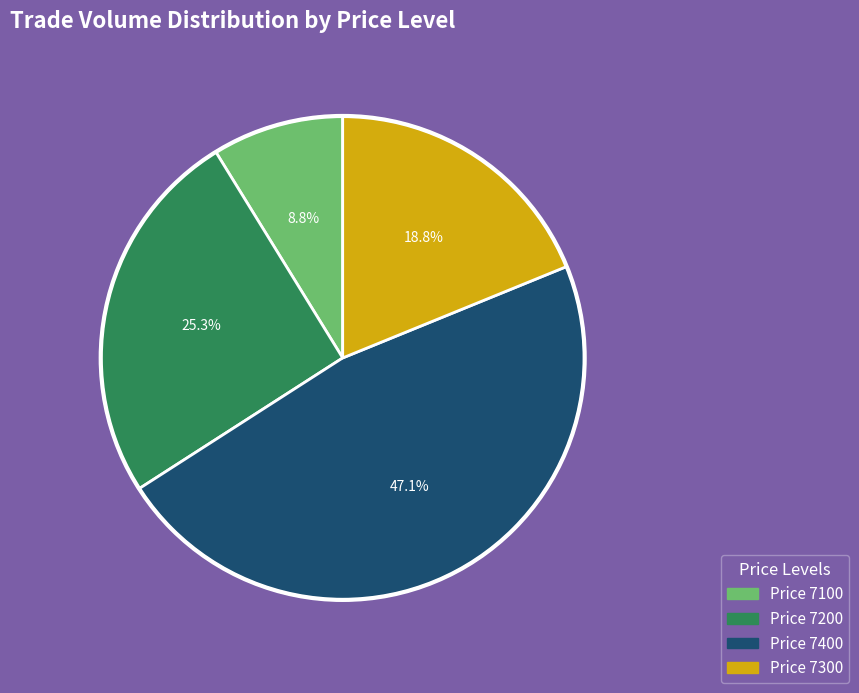

How many slices are in this pie chart?

4